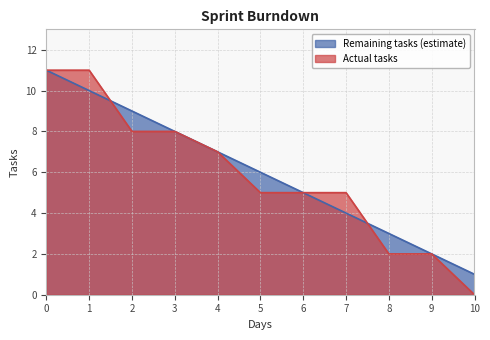

What is the average value of the Actual tasks series?

6